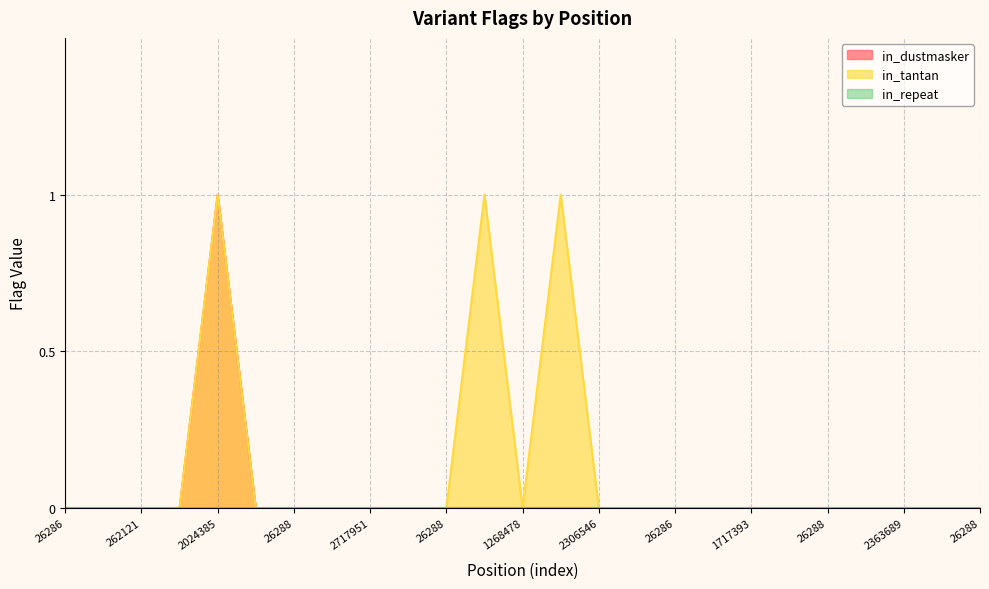

Does the chart have visible grid lines?

Yes